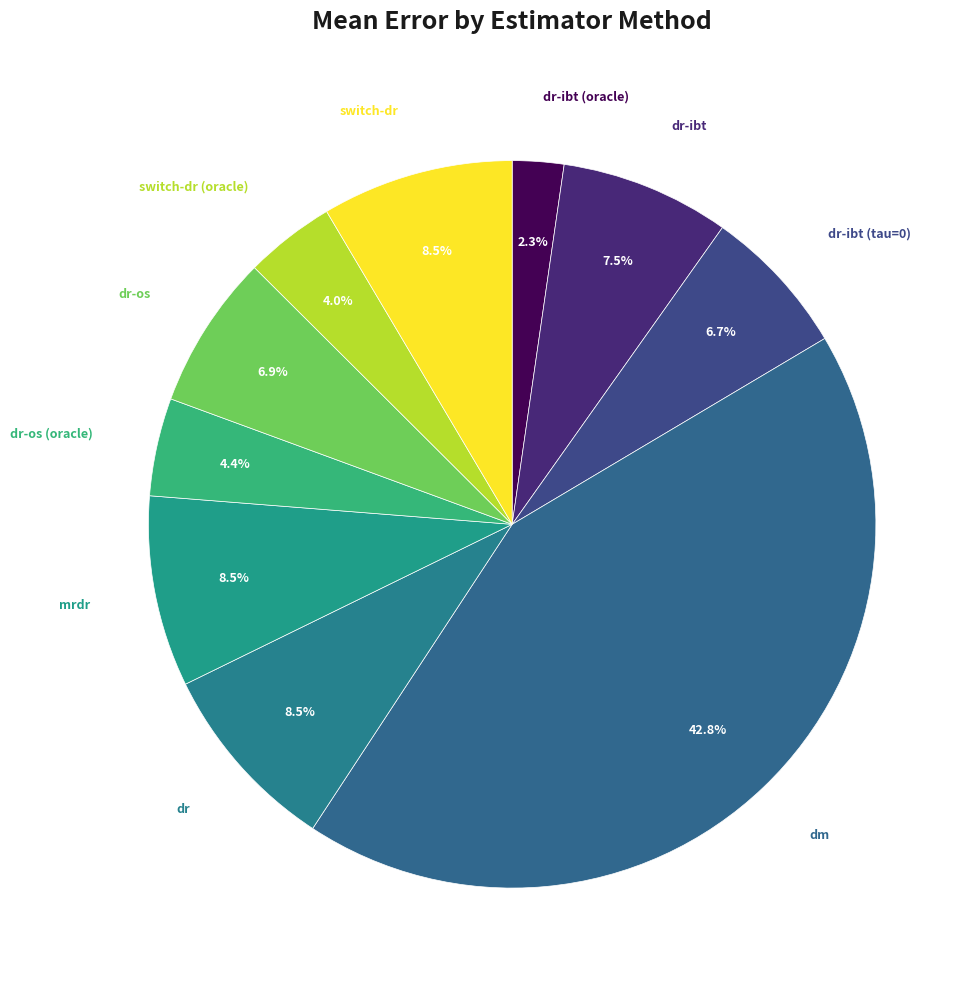

Combined, what portion of the pie is dm and dr-ibt (oracle)?

45.1%